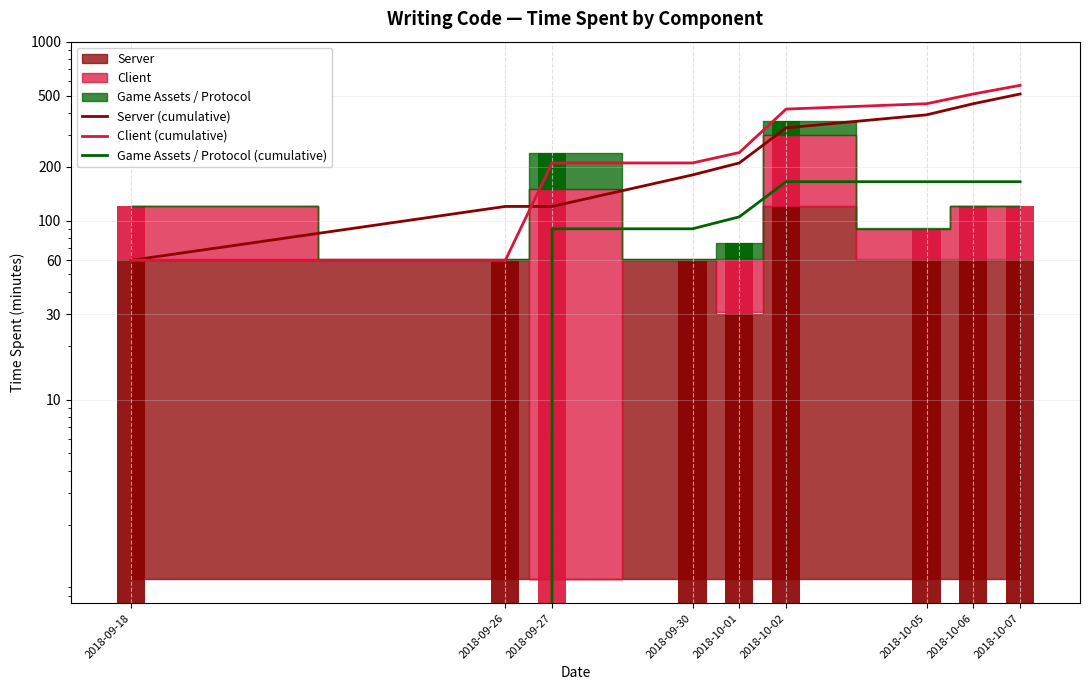

At which label does Client (cumulative) first exceed 240?

2018-10-02